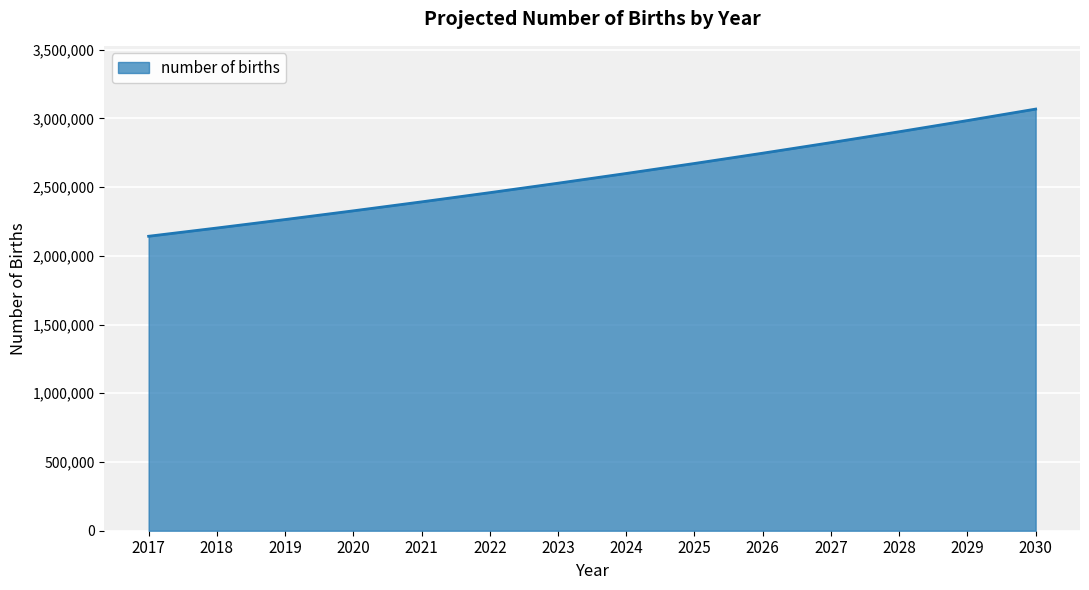

Reading left to right, extract all data points from this chart.

2017=2141961	2018=2201936	2019=2263590	2020=2326971	2021=2392126	2022=2459105	2023=2527960	2024=2598743	2025=2671508	2026=2746310	2027=2823207	2028=2902257	2029=2983520	2030=3067058